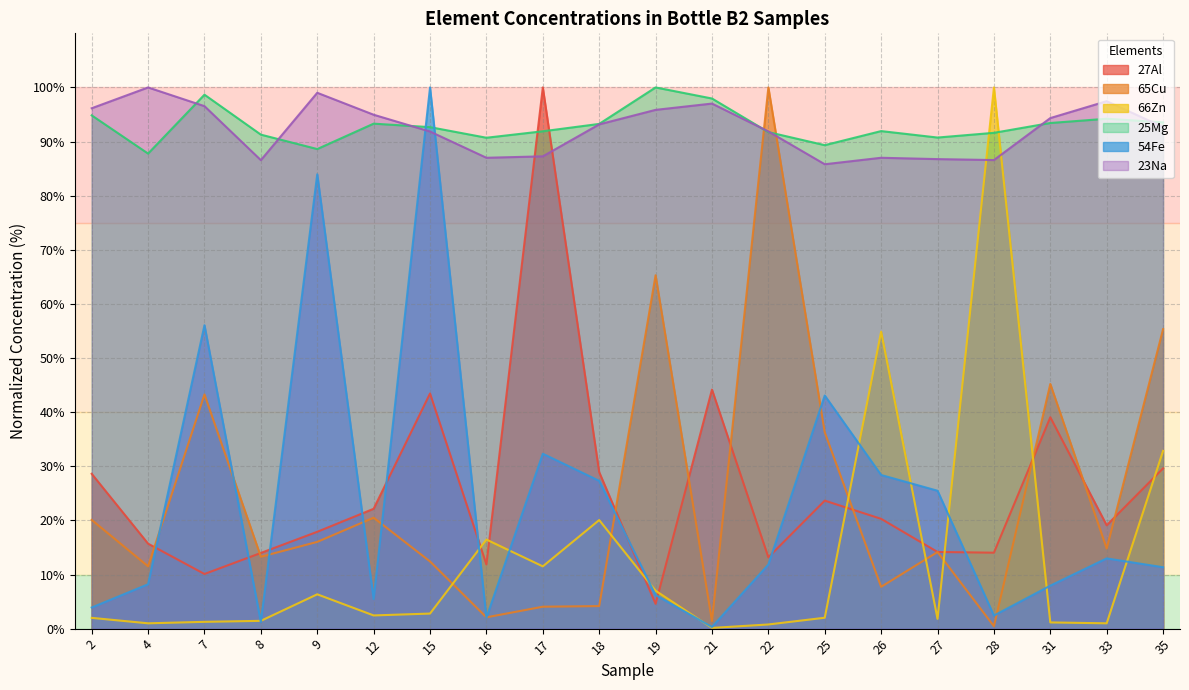

Which series ends up on top after the final intersection of 66Zn and 54Fe?

66Zn